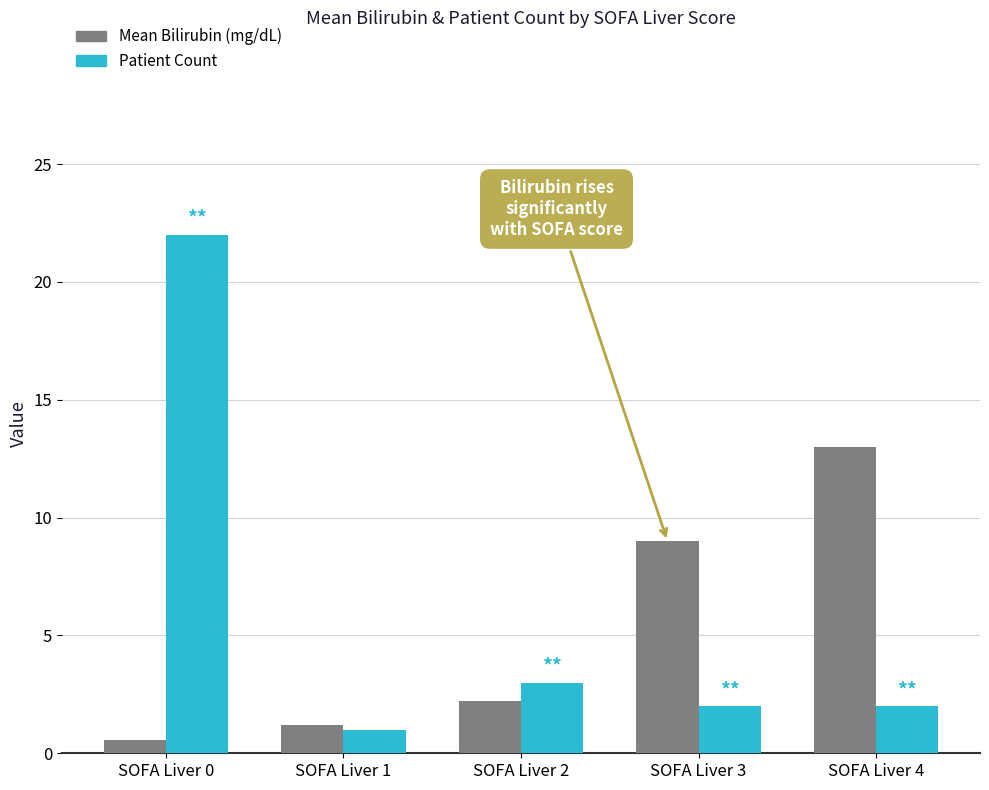

Reading left to right, list all the values displayed in this chart.

Mean Bilirubin (mg/dL): SOFA Liver 0=0.6	SOFA Liver 1=1.2	SOFA Liver 2=2.2	SOFA Liver 3=9.0	SOFA Liver 4=13.0
Patient Count: SOFA Liver 0=22.0	SOFA Liver 1=1.0	SOFA Liver 2=3.0	SOFA Liver 3=2.0	SOFA Liver 4=2.0